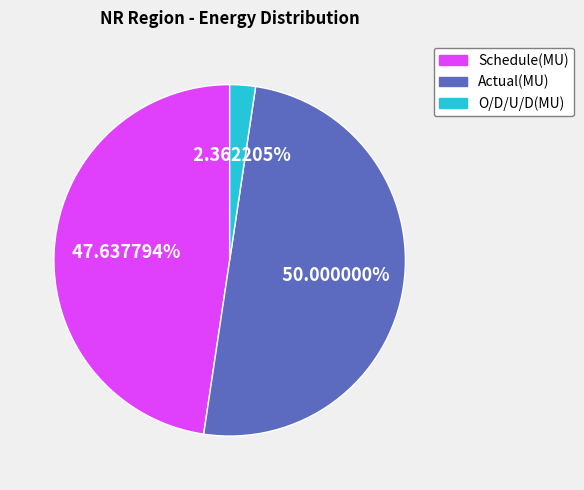

Does O/D/U/D(MU) represent more than half of the total?

No